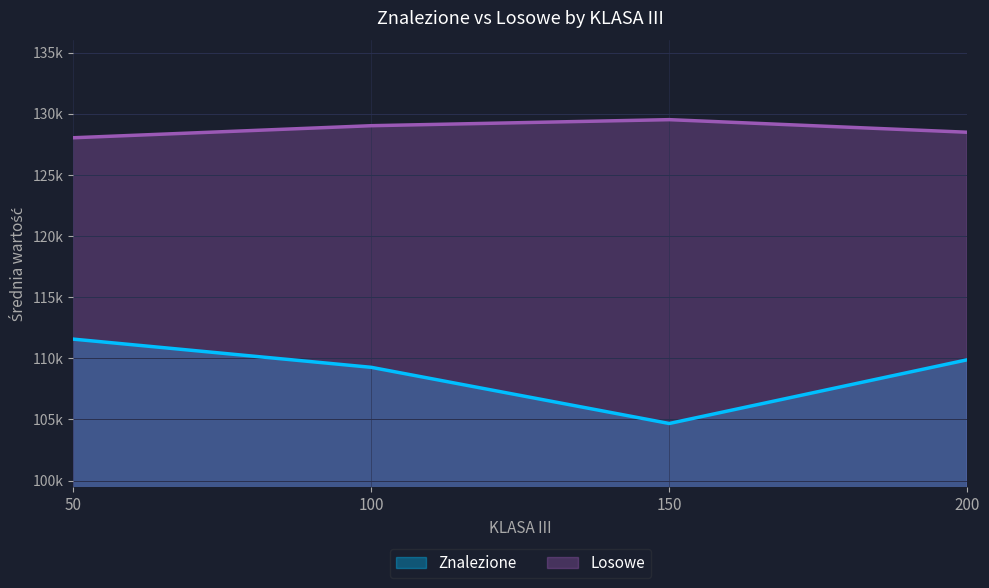

Where is the first local maximum for Losowe?

150